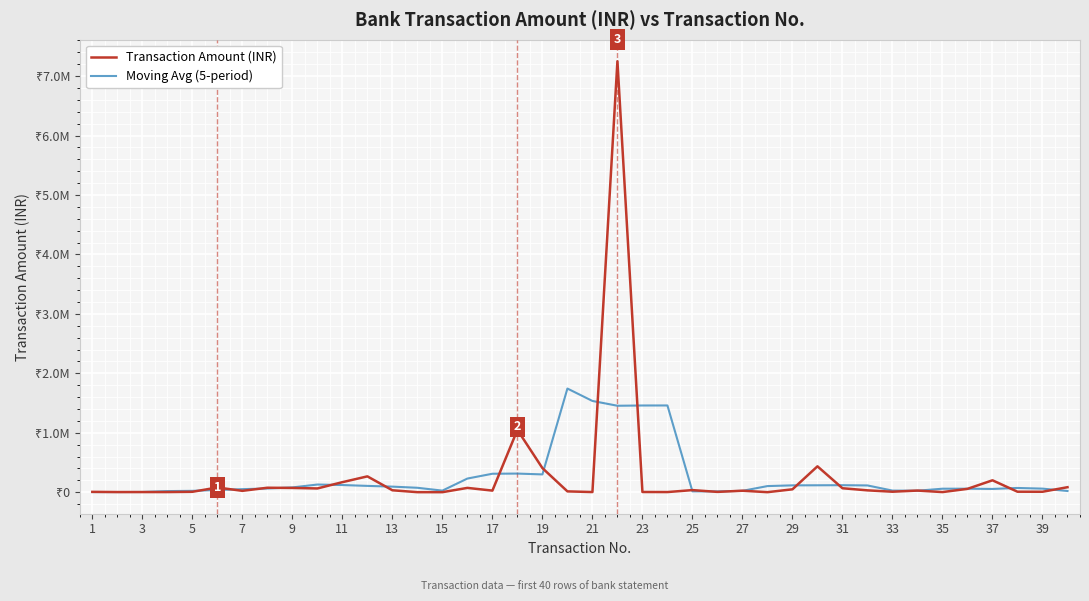

What is the minimum value for Transaction Amount (INR)?

28.9